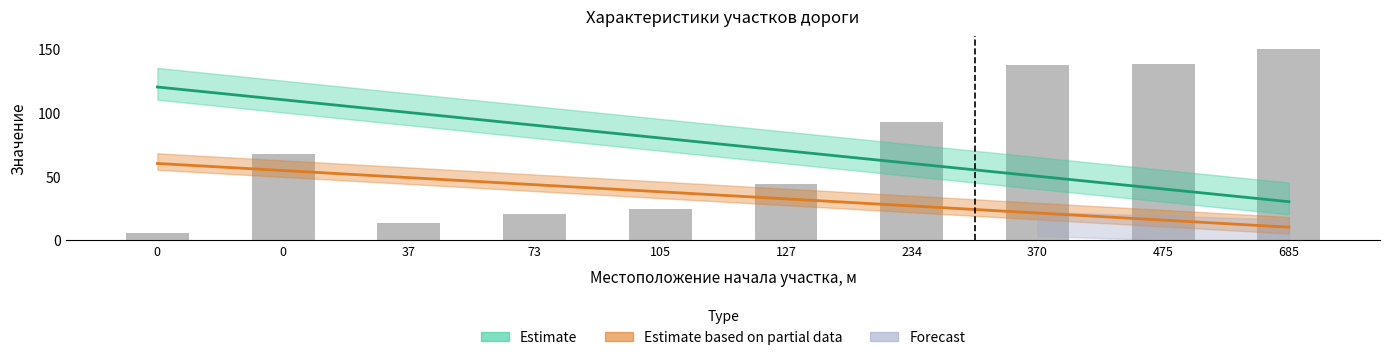

What is the smallest value displayed?

5.6